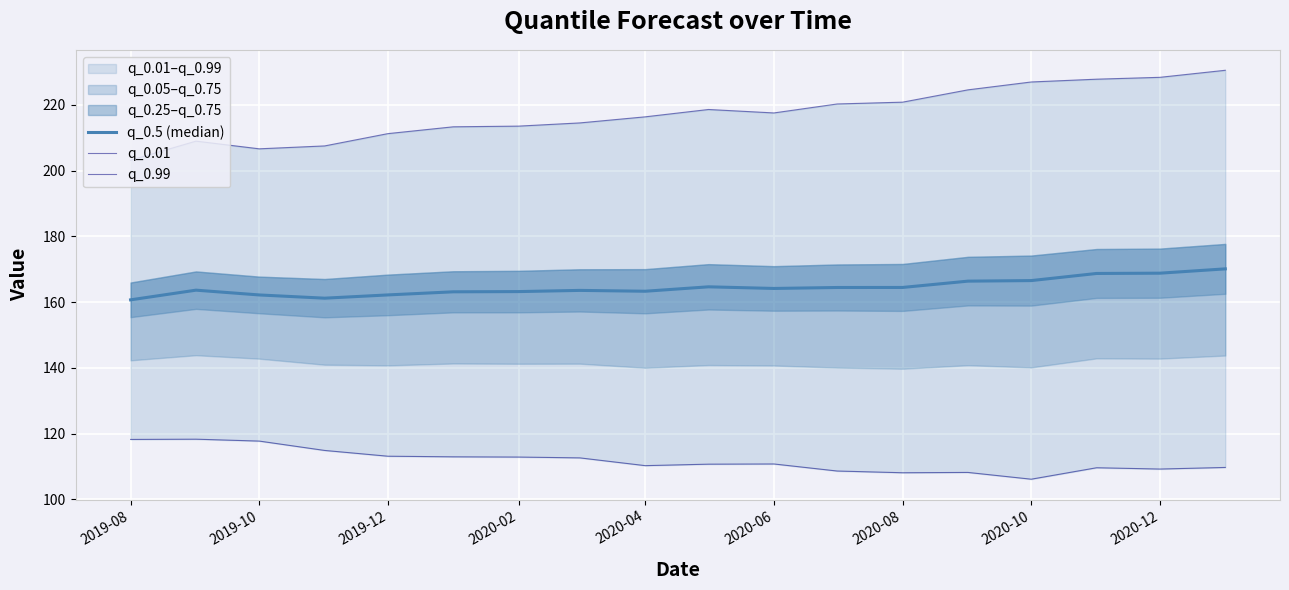

True or false: q_0.01 and q_0.5 (median) intersect in this chart.

False